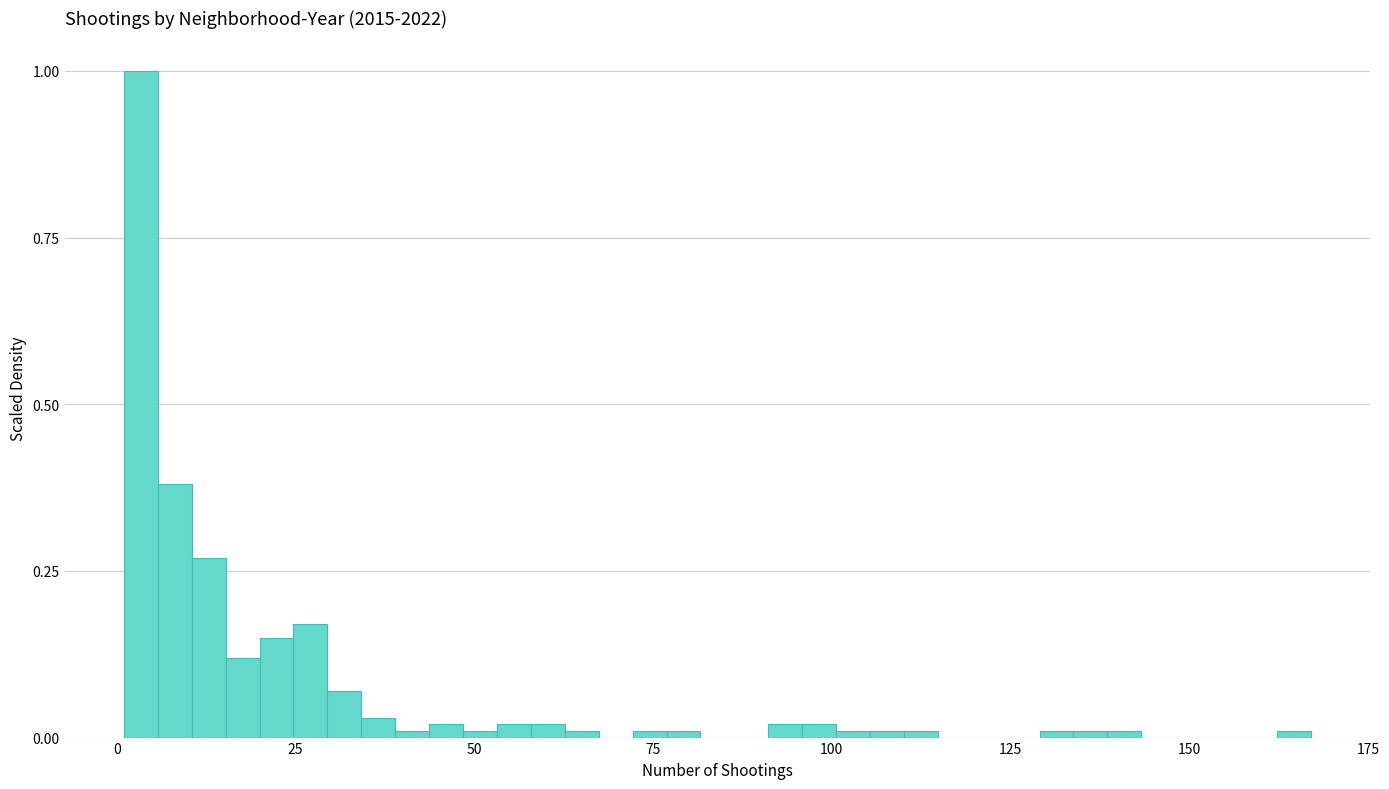

Around what value on the x-axis is the tallest bar? Give the approximate position of its centre, as read against the axis.

5